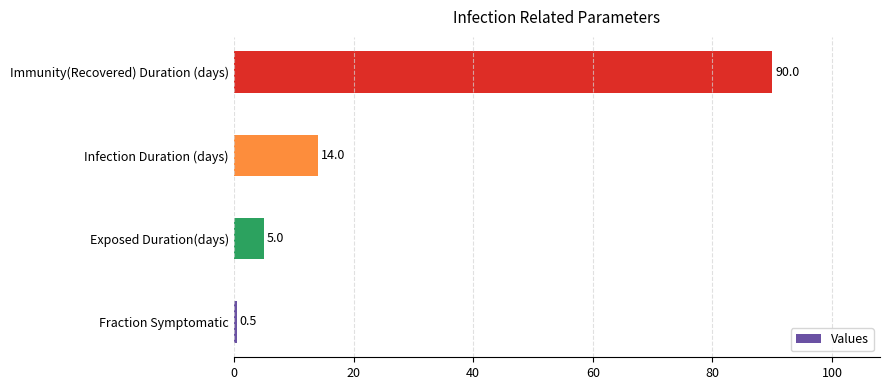

Where is the data nearest to the value 45?

Infection Duration (days)